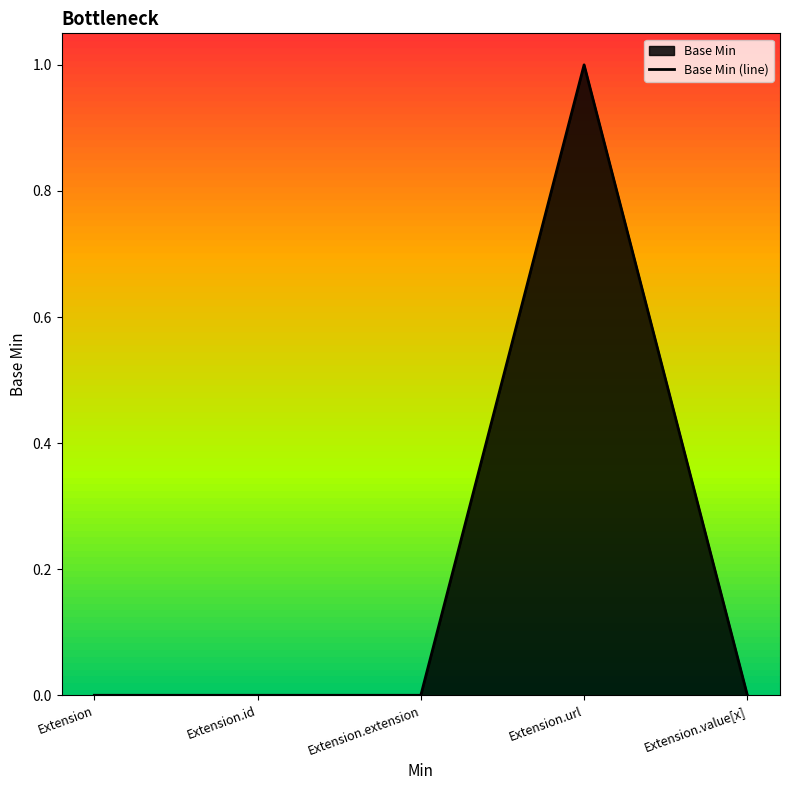

Reading left to right, transcribe all the data shown in this chart.

0	0	0	1	0